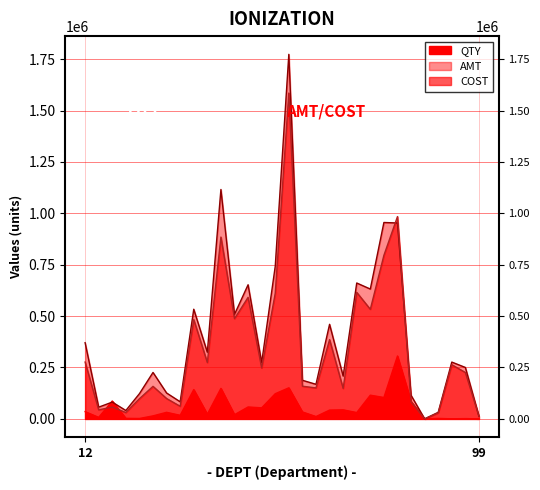

What is the value of the QTY point at the 12th from the left?

20380.0